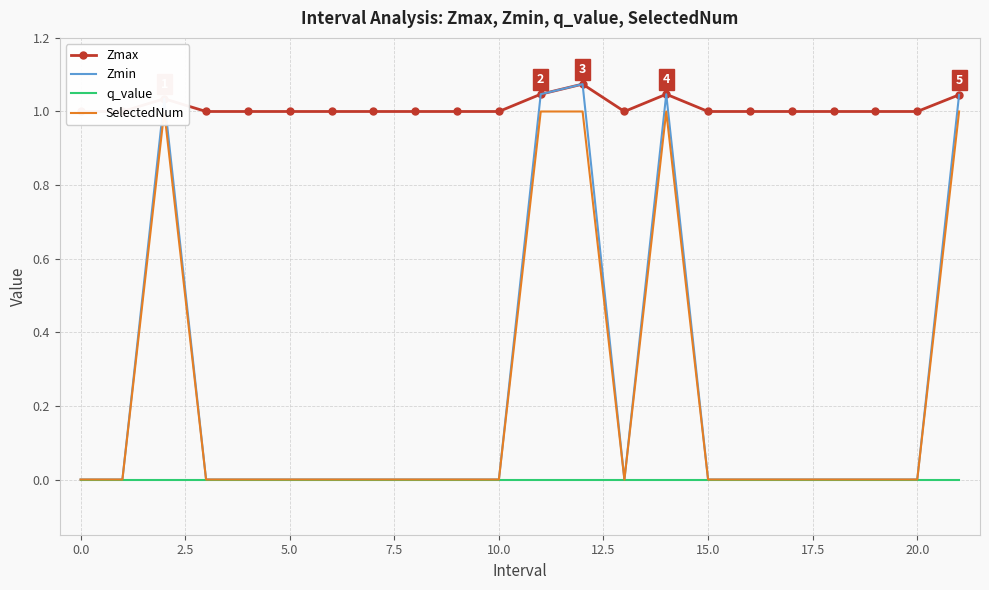

What value does the Zmax series have at 20.0?

1.0